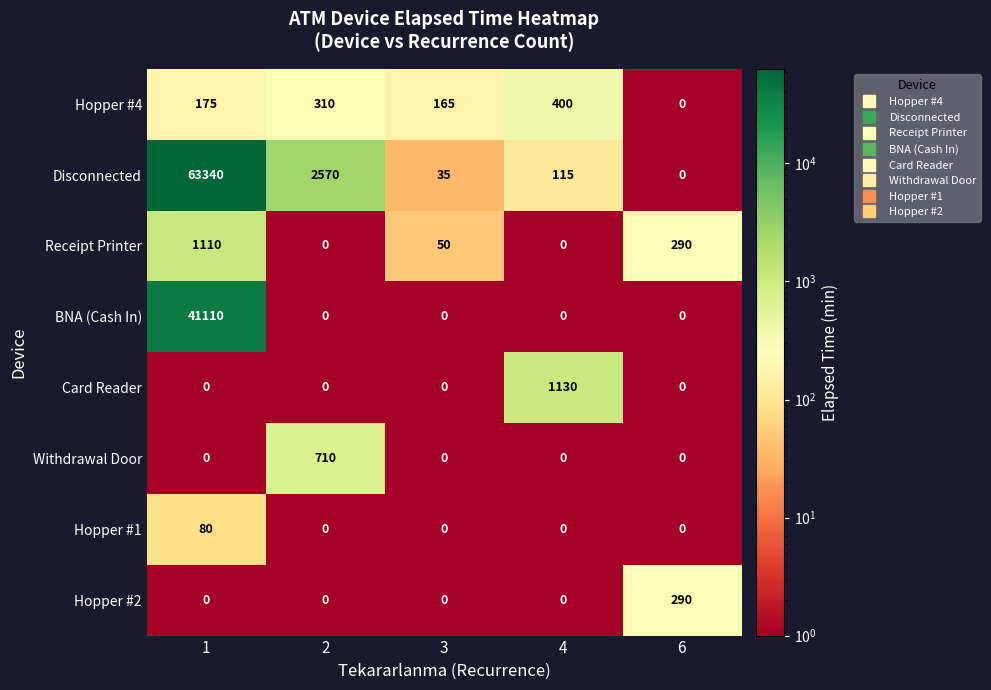

Rank the series by their maximum value, from highest to lowest.

Disconnected, BNA (Cash In), Card Reader, Receipt Printer, Withdrawal Door, Hopper #4, Hopper #2, Hopper #1